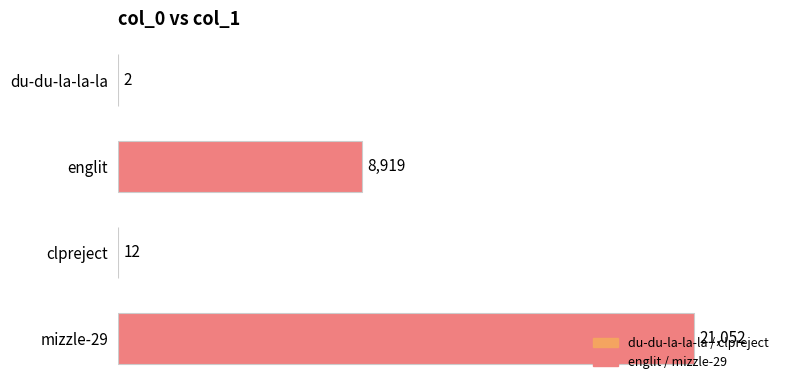

What is the sum of all values?

29985